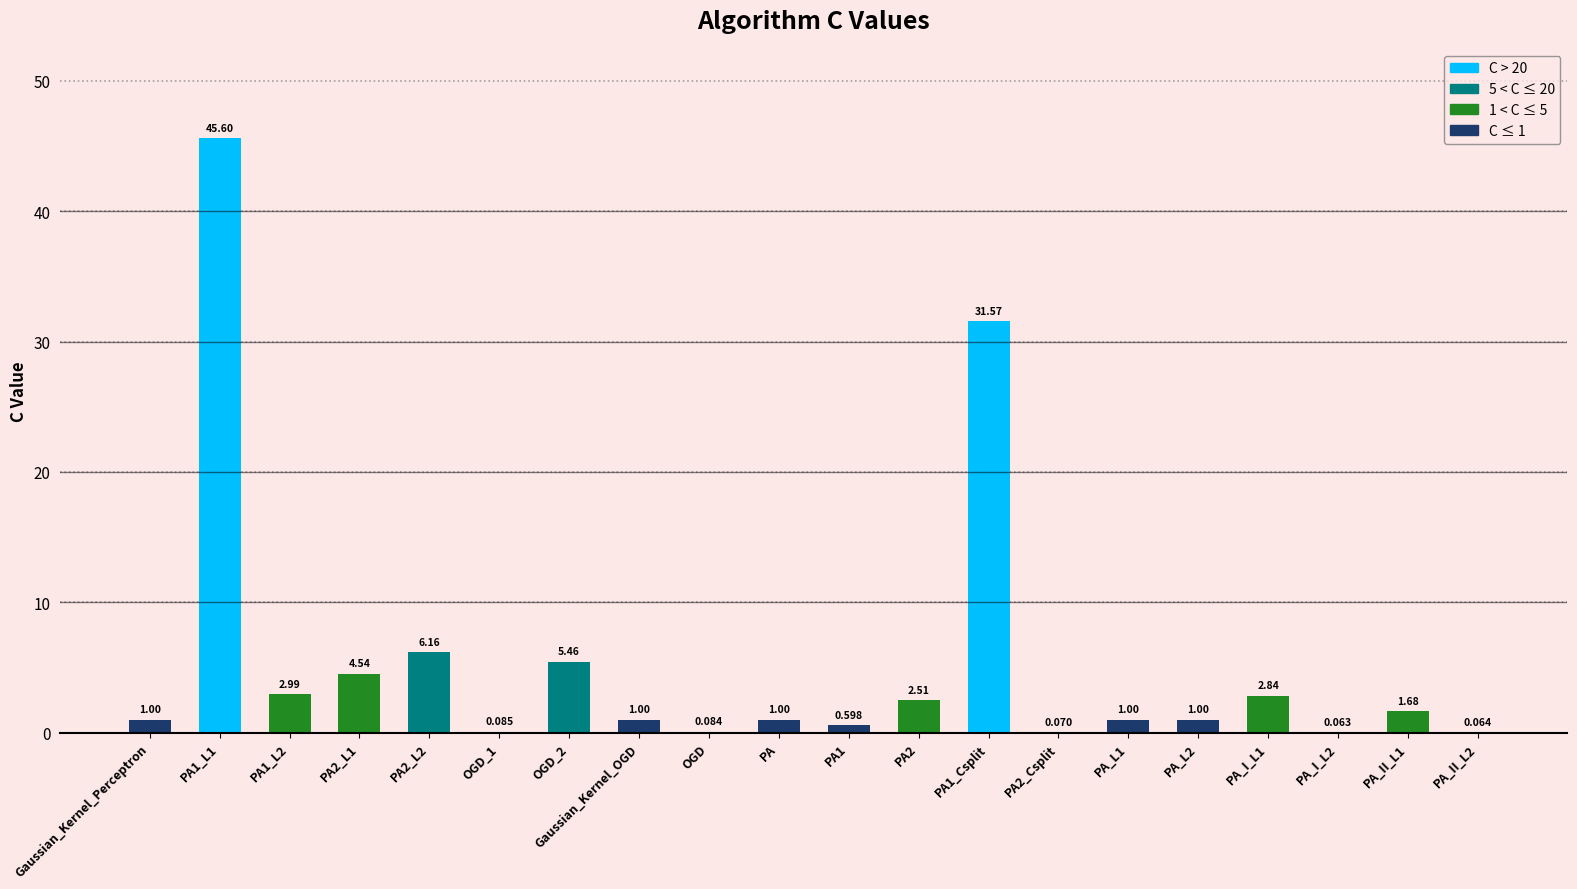

The value at OGD_2 is 8.9. True or false?

False